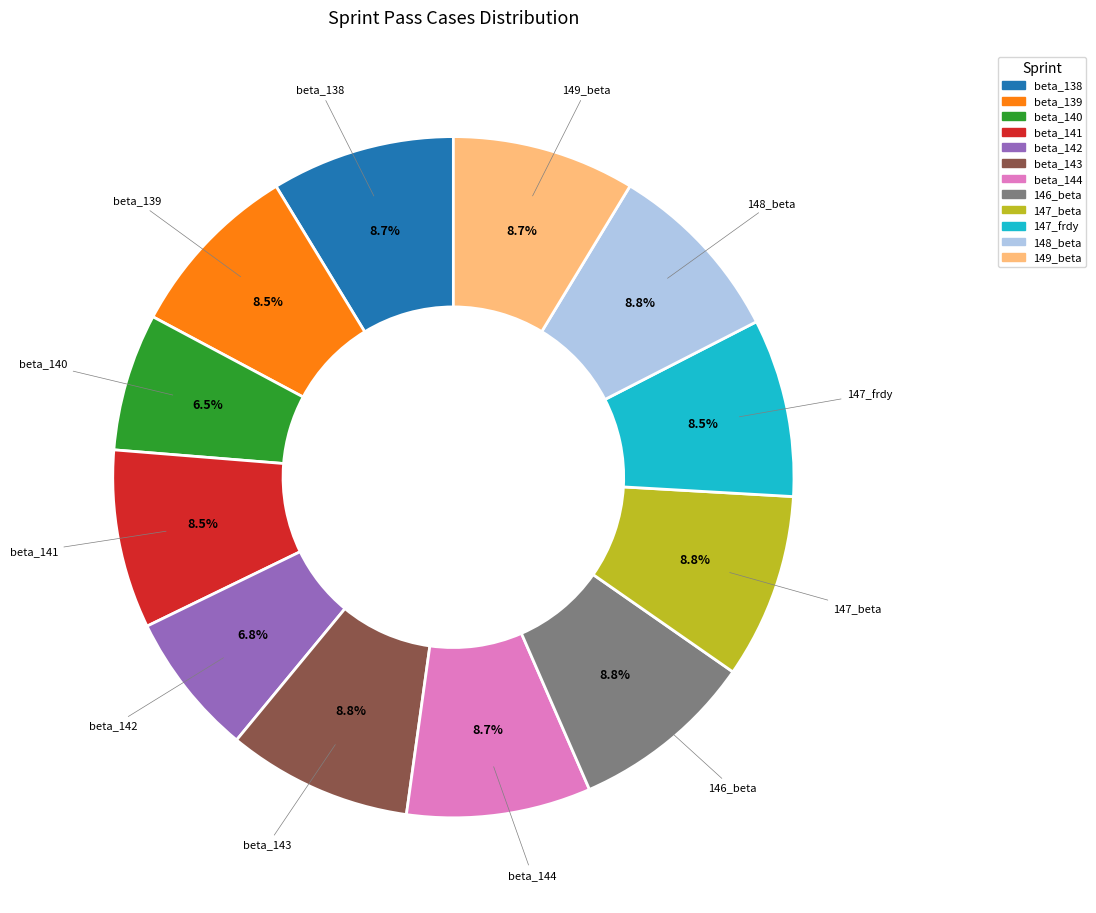

Count the number of slices in the pie.

12